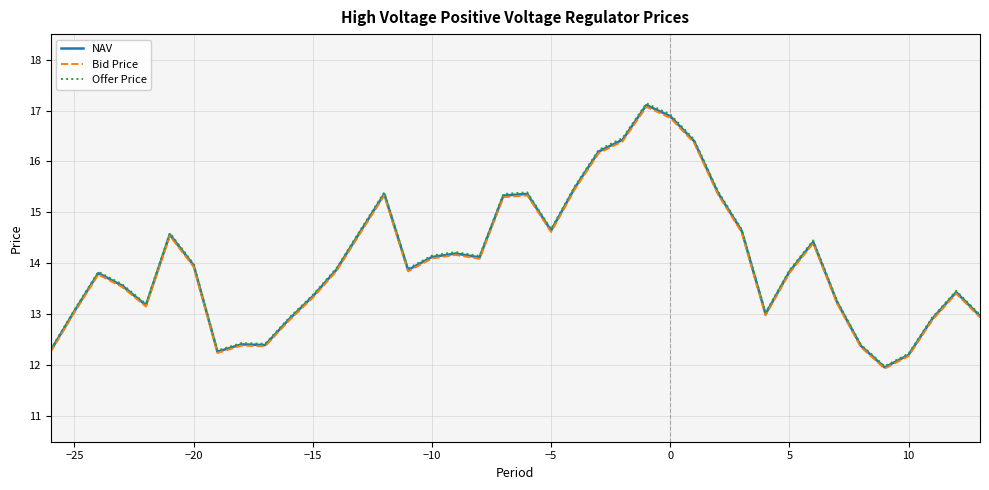

What is the highest value of the Bid Price series?

17.1